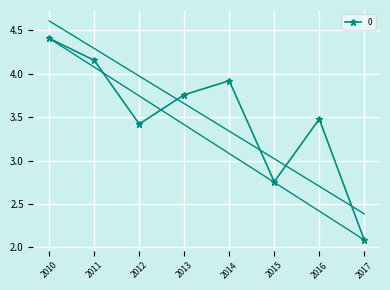

List the labels in order of value, largest first.

2010, 2011, 2014, 2013, 2016, 2012, 2015, 2017